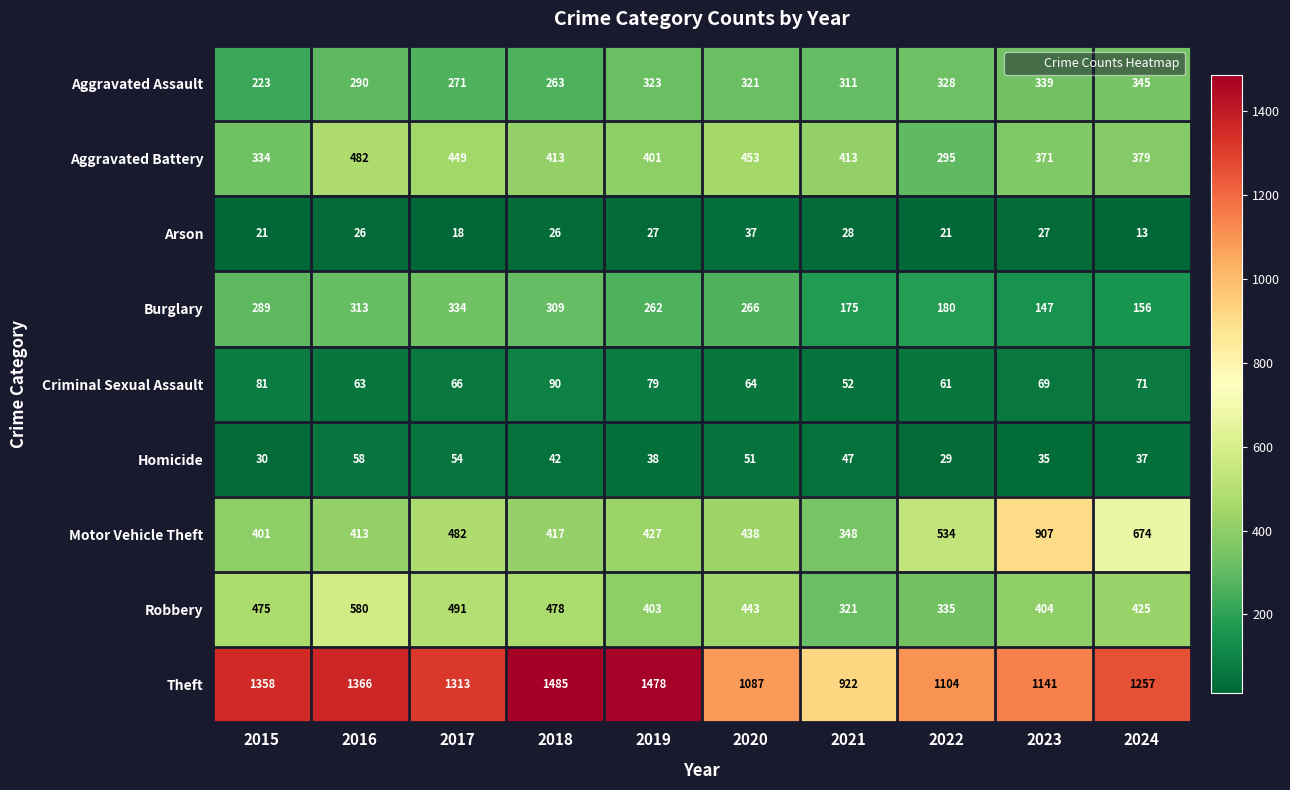

At which category is the sum across all series the highest?

2016